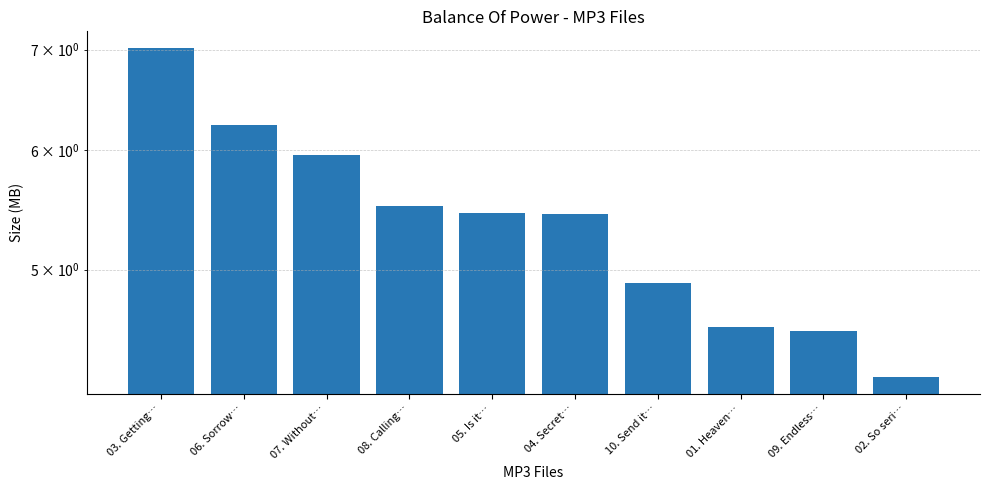

Rank the categories by value from highest to lowest.

03. Getting…, 06. Sorrow…, 07. Without…, 08. Calling…, 05. Is it…, 04. Secret…, 10. Send it…, 01. Heaven…, 09. Endless…, 02. So seri…